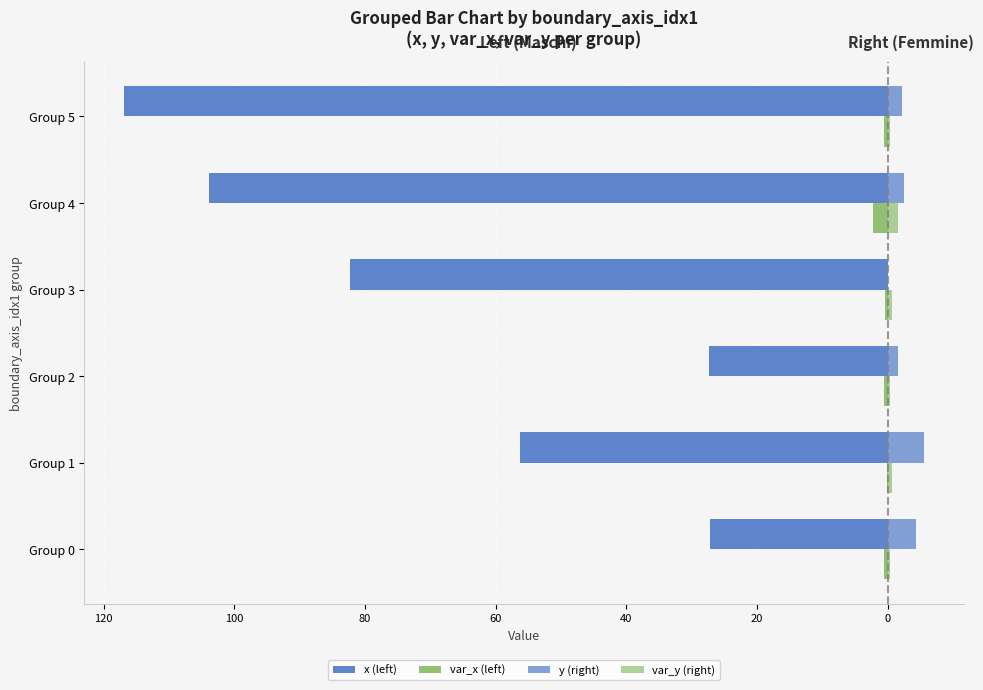

Reading right to left, transcribe all the data shown in this chart.

x (left): -116.8	-103.8	-82.3	-27.4	-56.2	-27.2
var_x (left): -0.6	-2.2	-0.4	-0.6	-0.1	-0.5
y (right): 2.2	2.5	0.0	1.6	5.5	4.3
var_y (right): 0.3	1.5	0.6	0.4	0.7	0.4